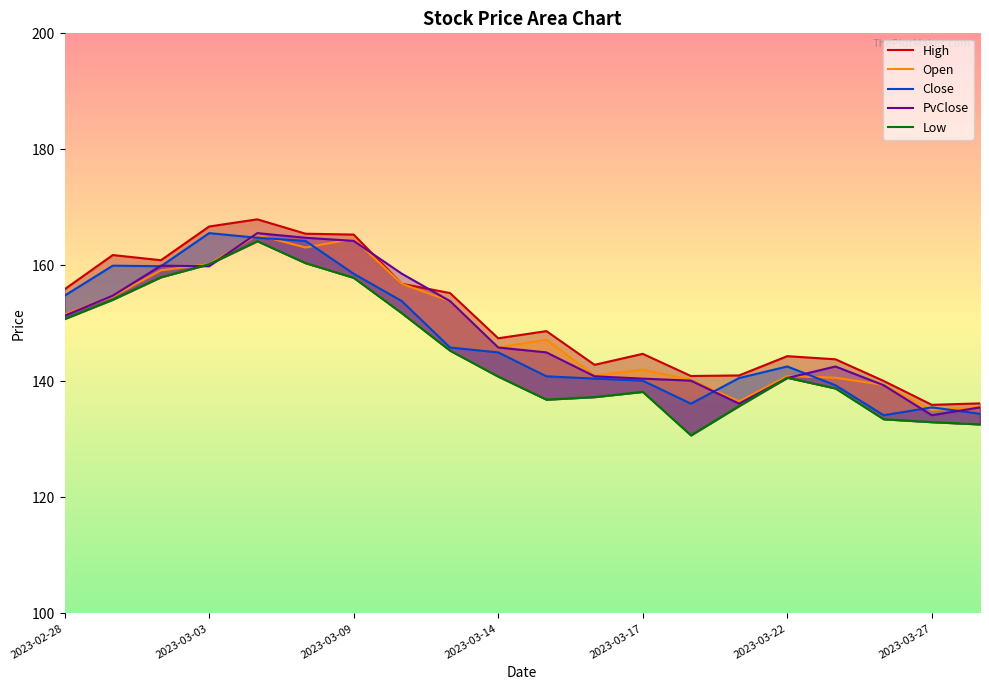

Which category has the lowest value in the Open series?

2023-03-27